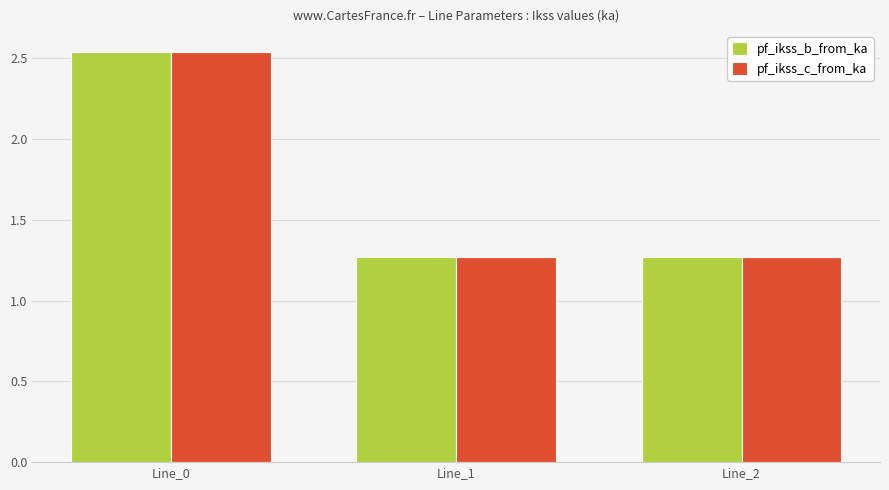

At which category does the chart reach its peak across all series?

Line_0